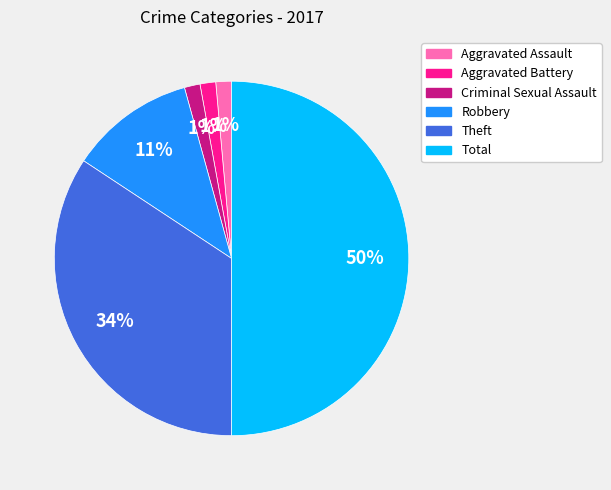

Combined, do Criminal Sexual Assault and Aggravated Battery account for over 50%?

No